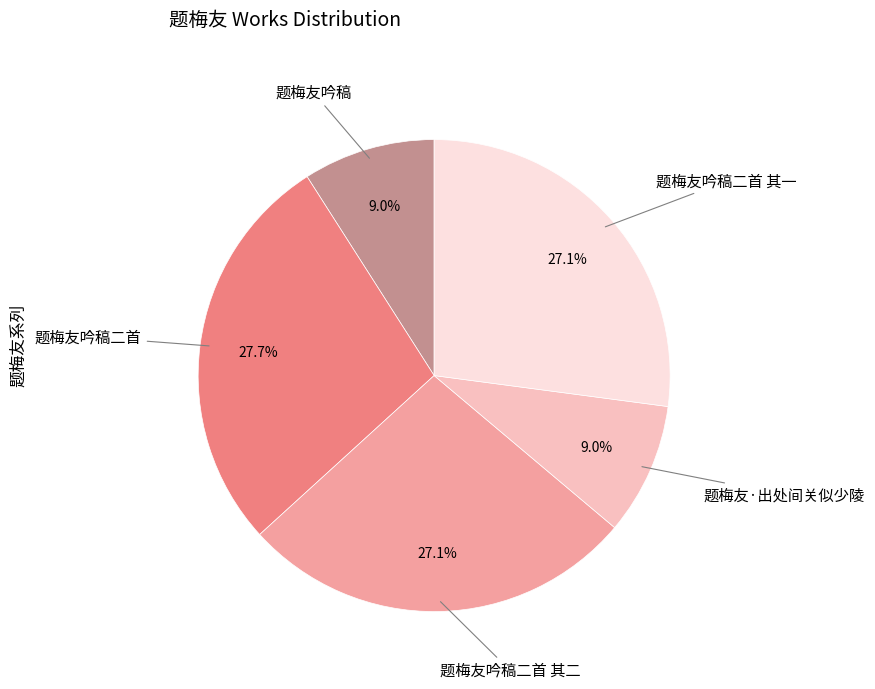

What percentage is the 题梅友吟稿 slice, to the nearest percent?

9%